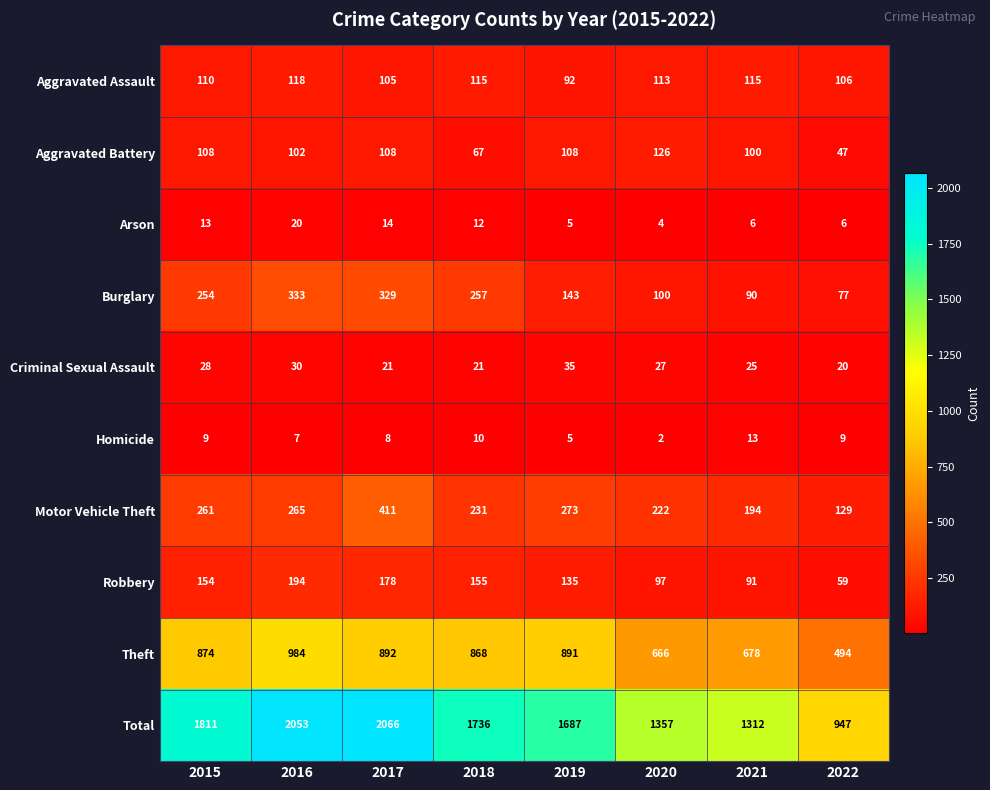

What is the spread (max minus min) of values at 2019?

1682